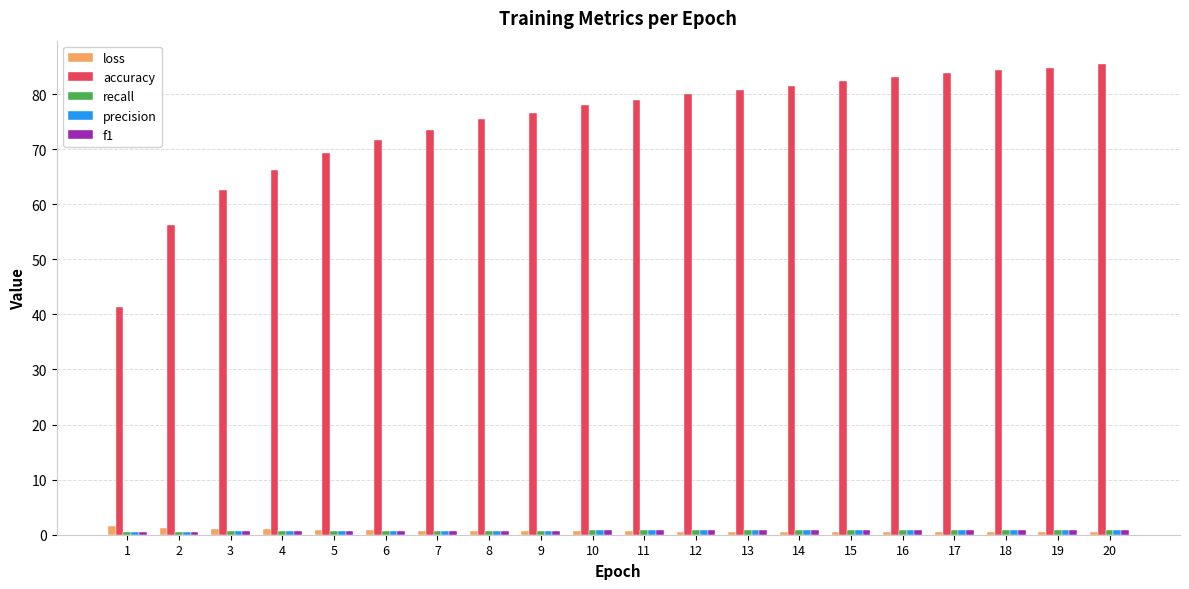

What is the greatest value displayed?

85.4